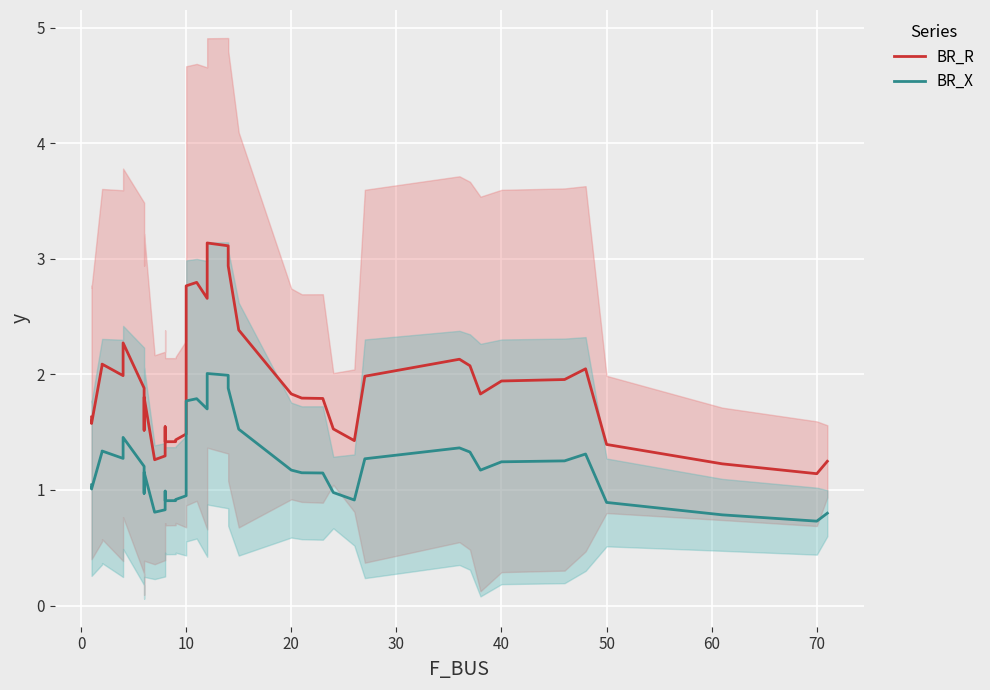

How many lines are shown in the chart?

2